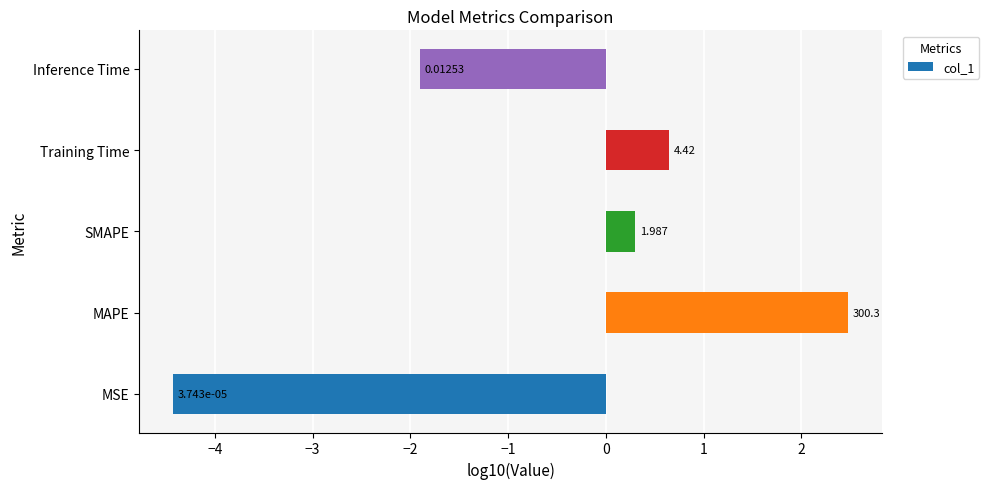

Are the bars horizontal?

Yes